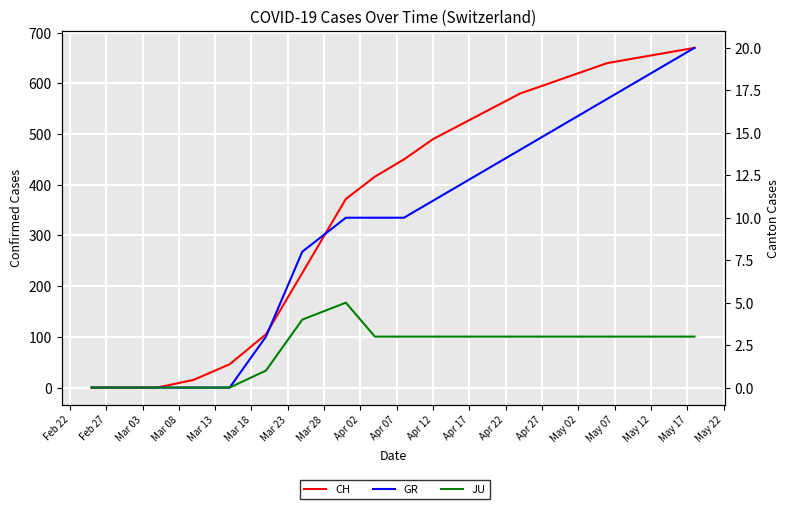

True or false: CH has more than 2 points higher than both neighbors.

False